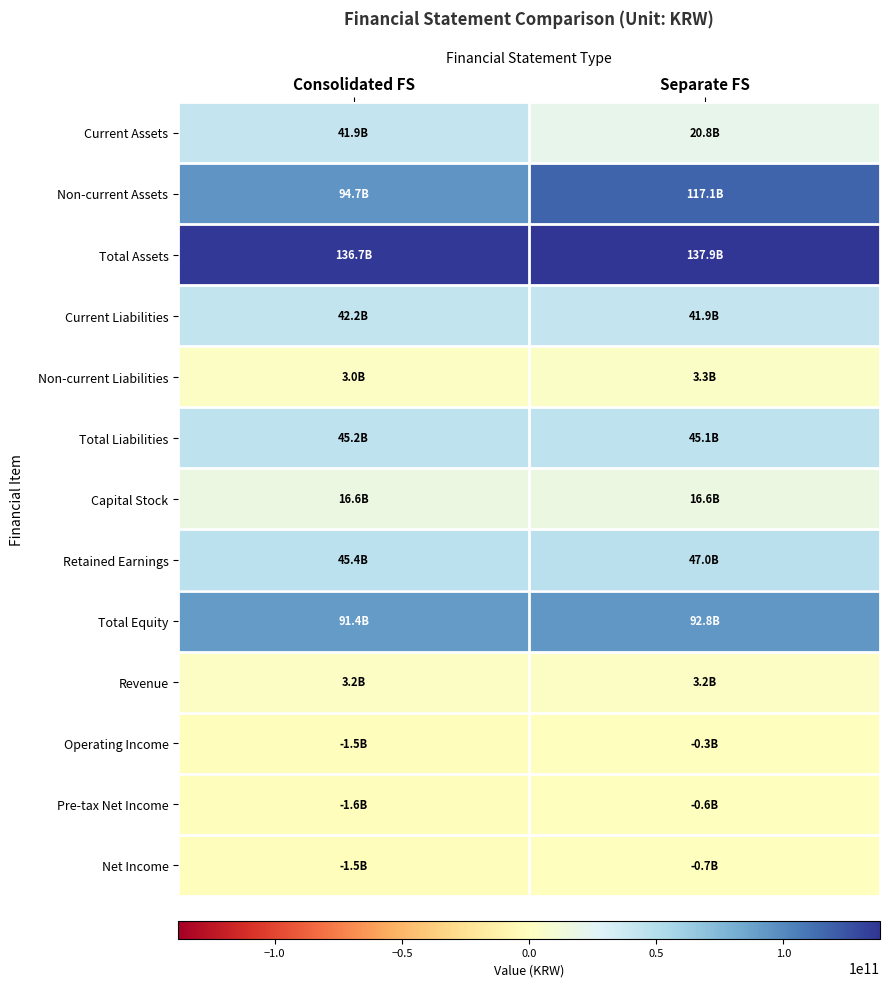

At which category does the chart reach its minimum across all series?

Consolidated FS